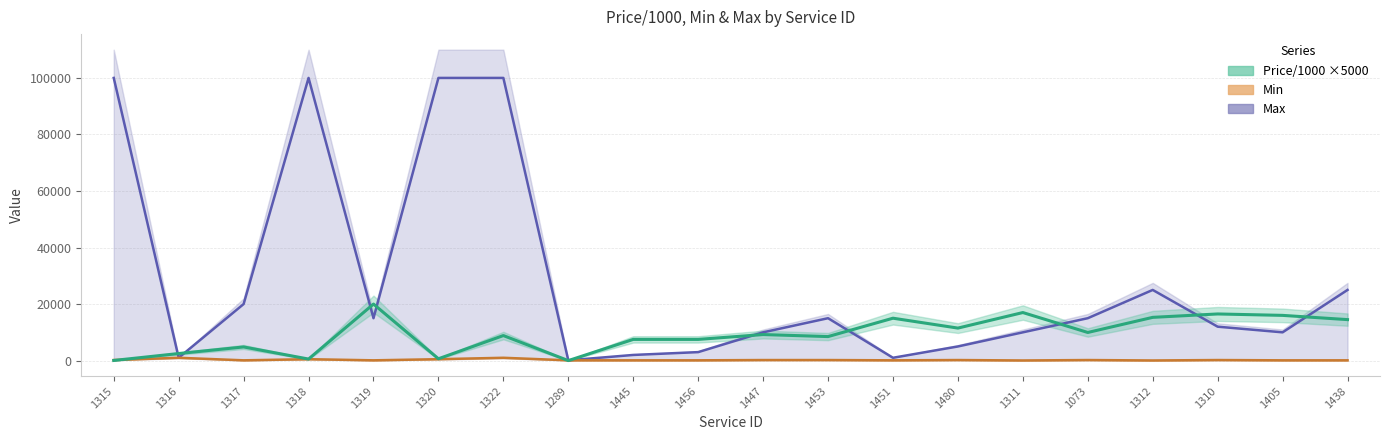

Does the chart display data point markers on the line(s)?

No